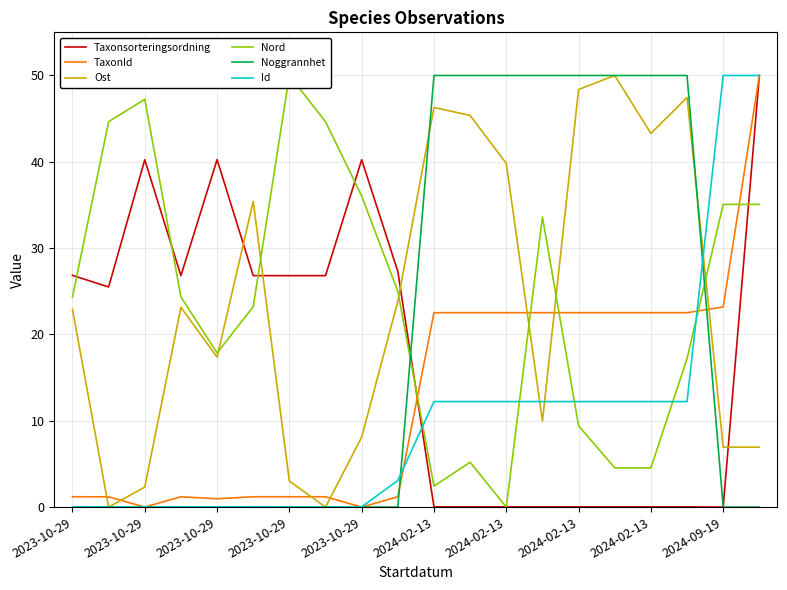

What is the difference between the second highest and second lowest values in the Taxonsorteringsordning series?

40.2